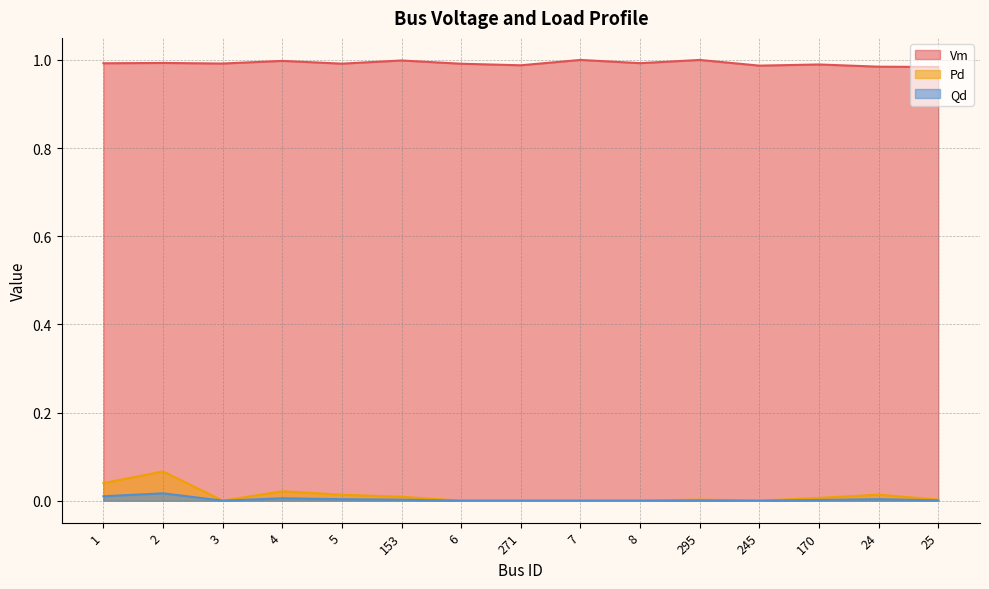

What is the difference between the highest and lowest values at 24?

1.0